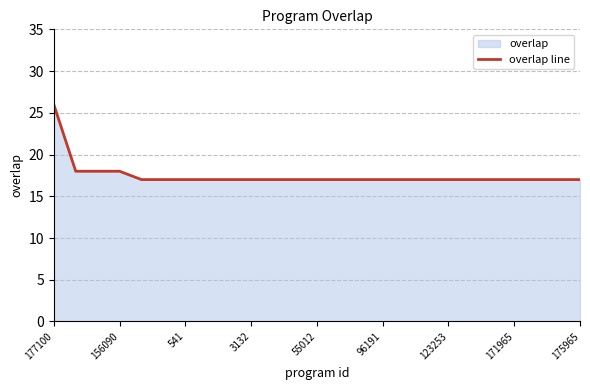

The chart shows a value of 17 at 55012. True or false?

True